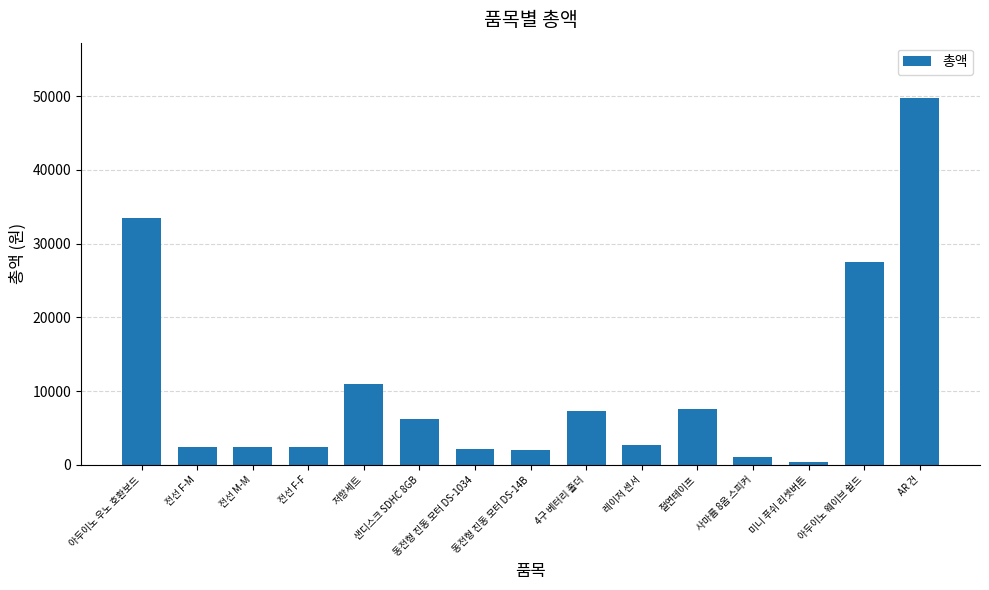

What is the smallest value displayed?

330